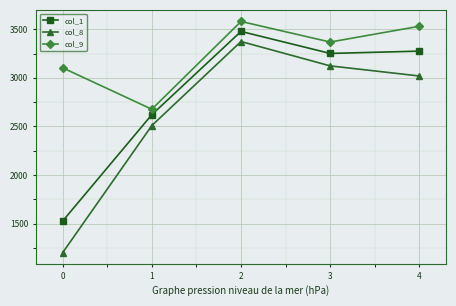

What is the value of the col_8 point at the 5th from the left?

3018.6